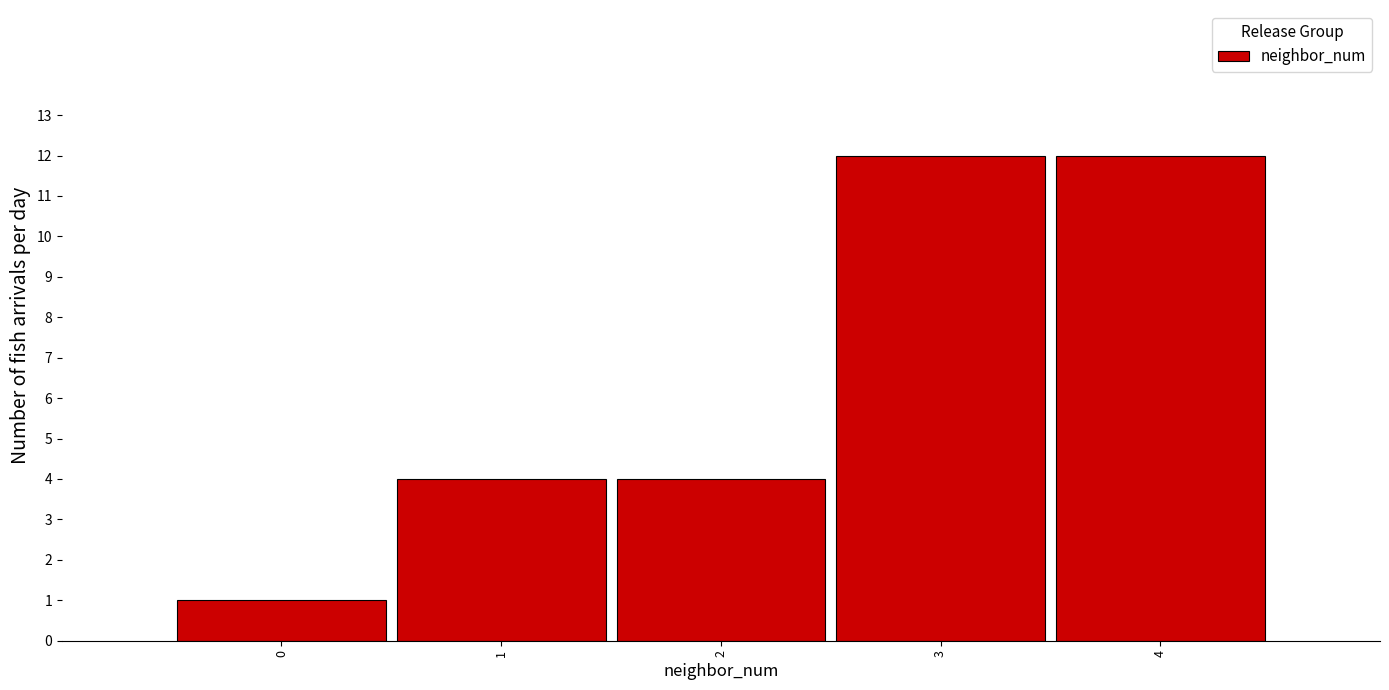

Reading left to right, extract all data points from this chart.

1	4	4	12	12